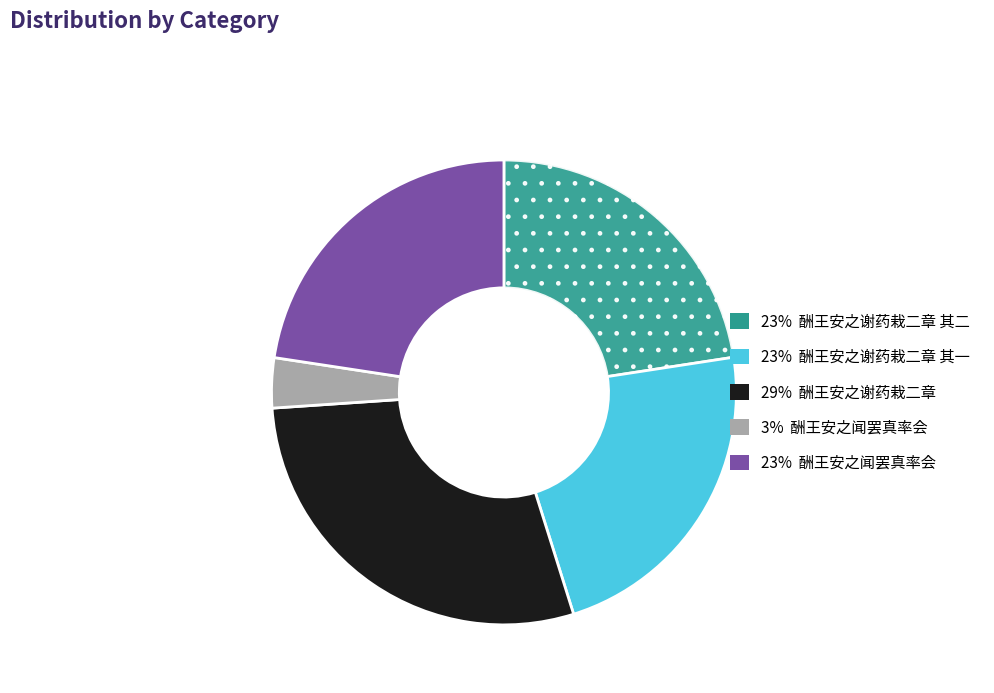

Is there any slice that represents more than half of the pie?

No